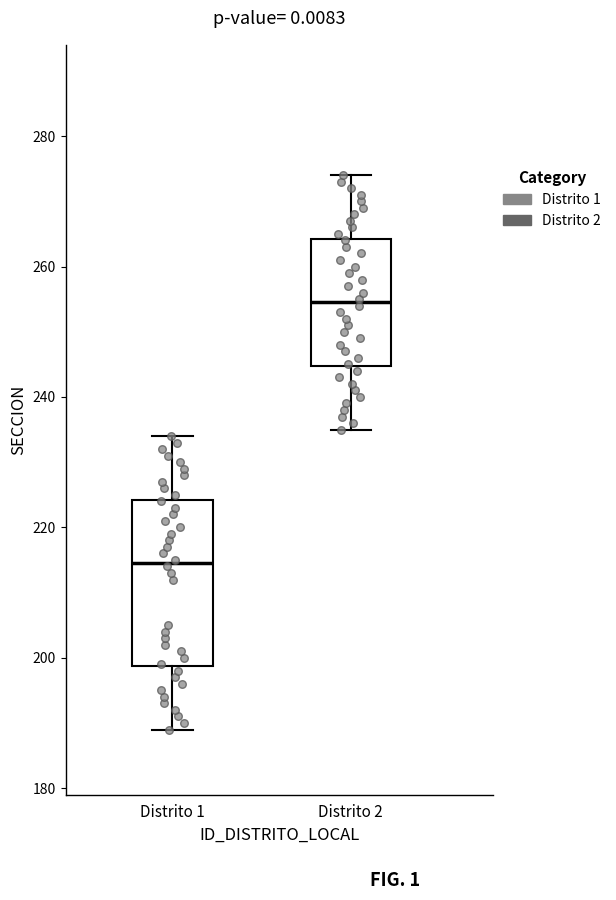

Reading left to right, read every box against the y-axis: the position of its median line, the range the box covers, and the ends of its whiskers. The values are not printed on the chart, so give them approximately, as read against the axis.

Distrito 1: median 214, box 198 to 224, whiskers 190 to 234
Distrito 2: median 254, box 244 to 264, whiskers 236 to 274